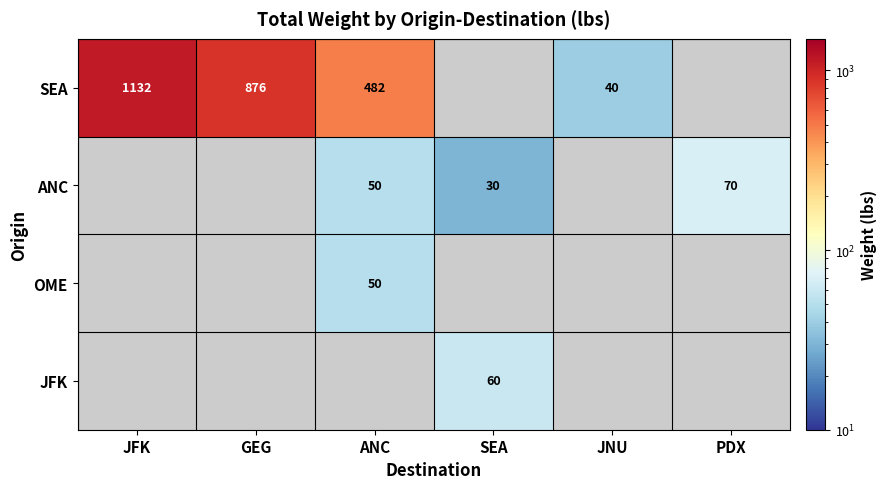

What is the total value across all series at SEA?

90